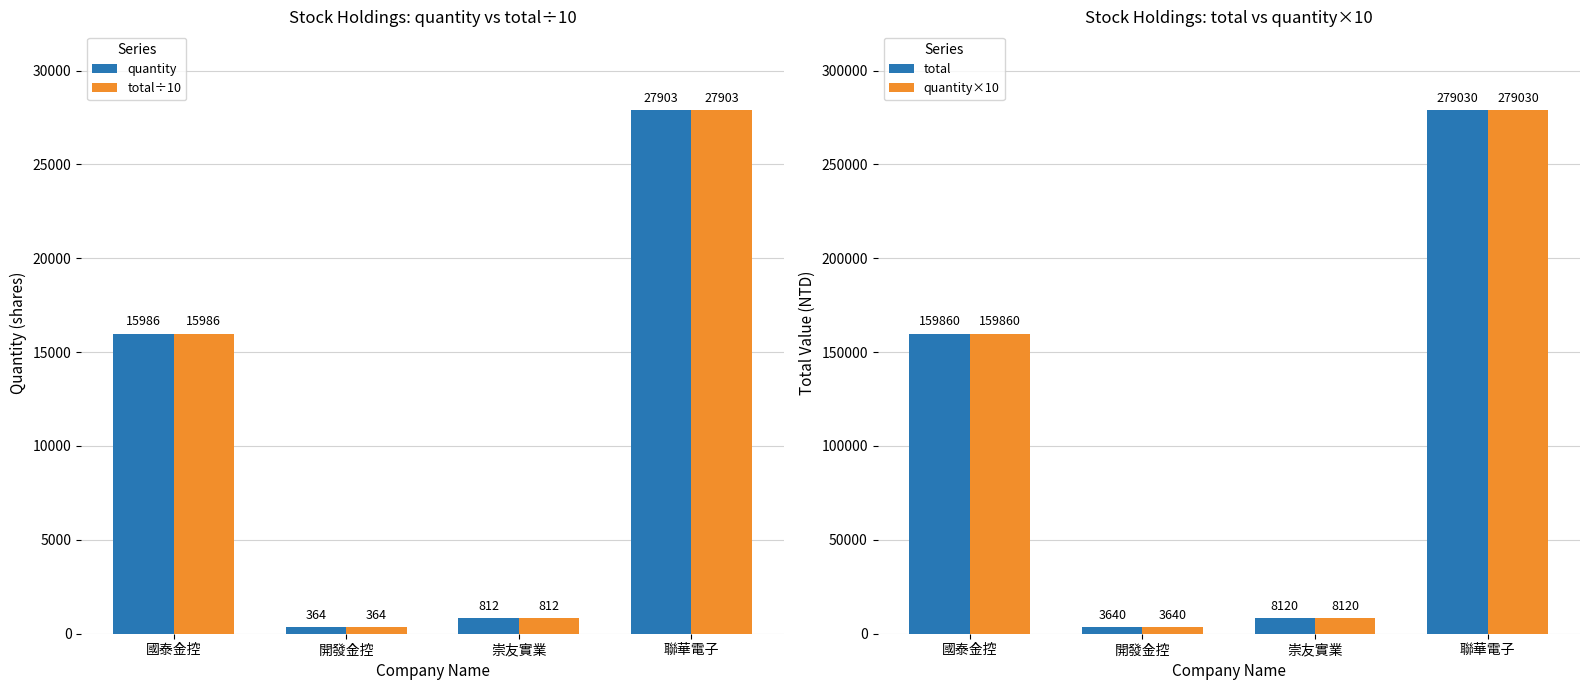

What is the label of the 1st bar from the left?

國泰金控